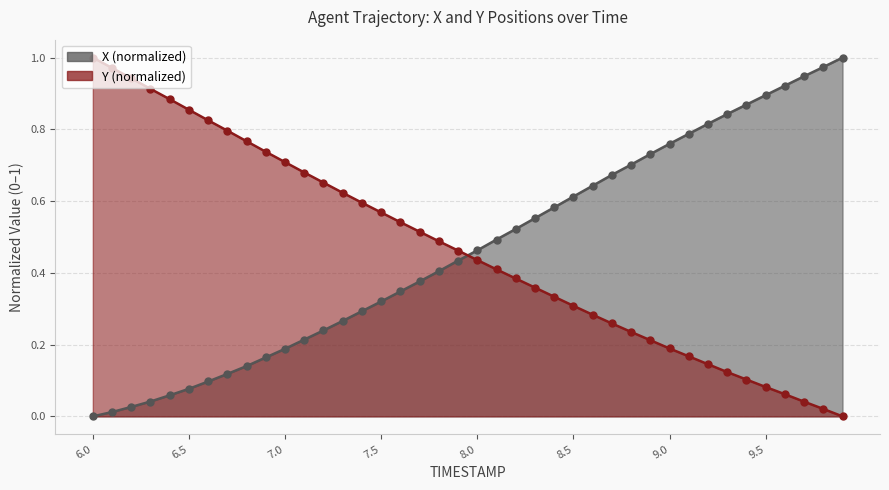

Is the value of X at 8.0 greater than the value of Y at 8.0?

Yes